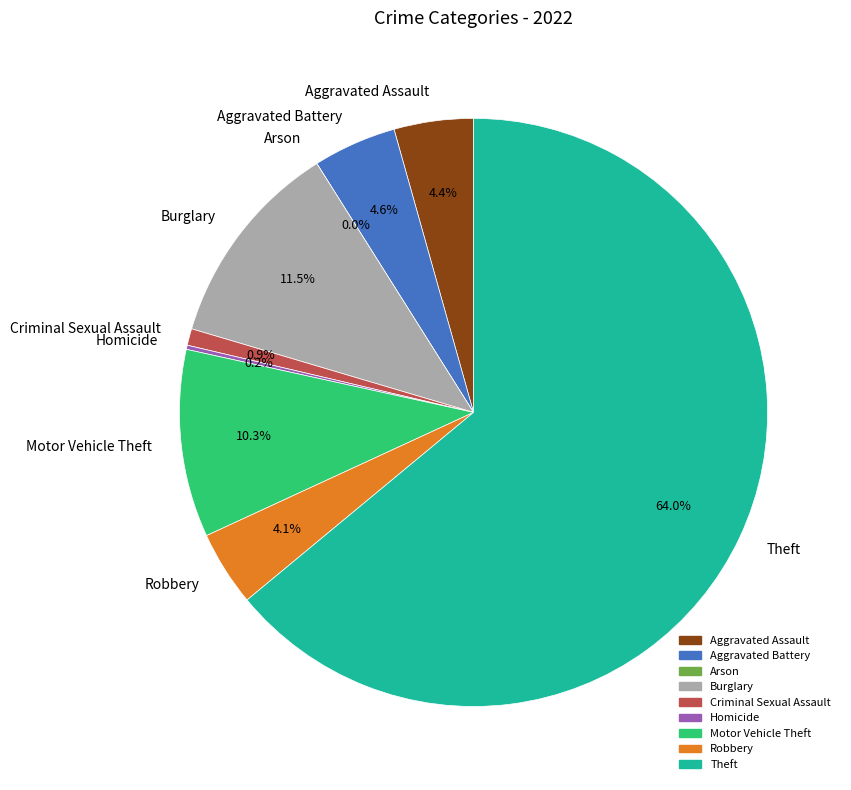

How much of the chart is everything except Criminal Sexual Assault?

99.1%